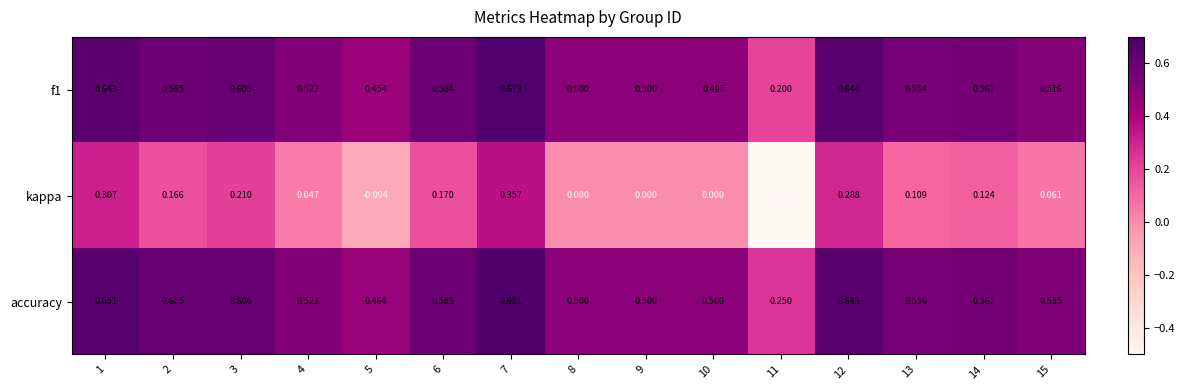

Is the value of kappa at 3 greater than the value of f1 at 2?

No